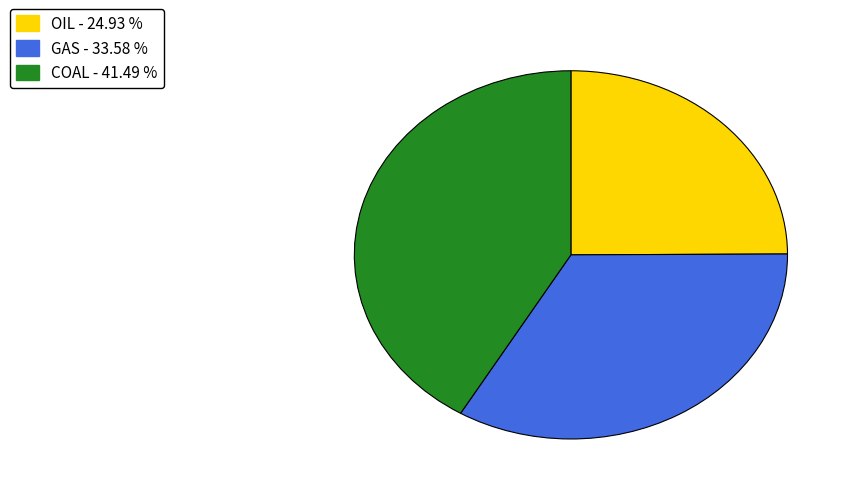

What is the ratio of the value at OIL to the value at GAS?

0.7